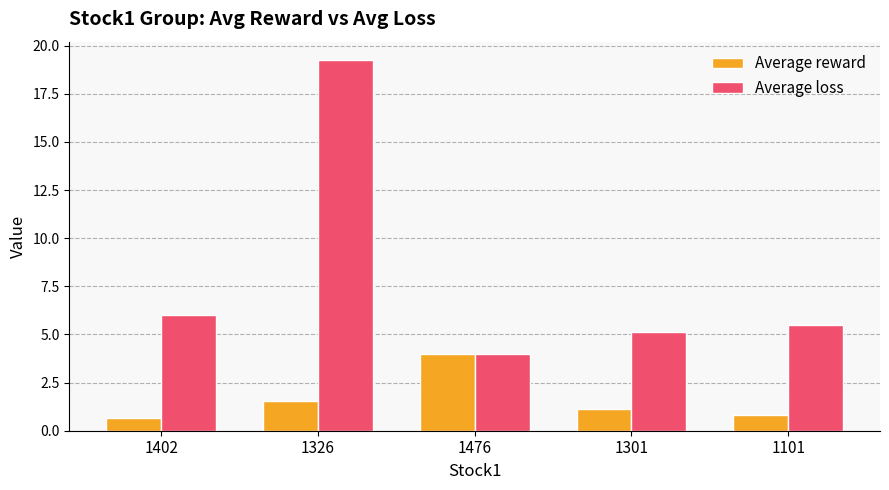

List the series in order of their overall mean, highest first.

Average loss, Average reward